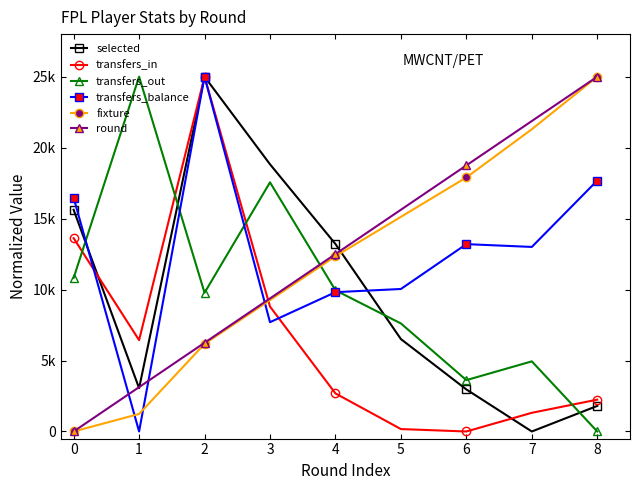

Is this an area chart (filled region under the line)?

No